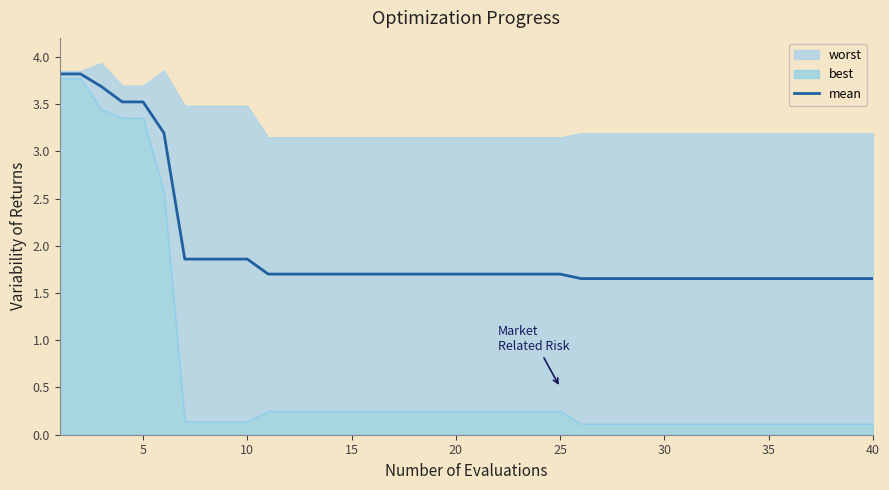

The mean series shows 1.7 at 25. True or false?

True